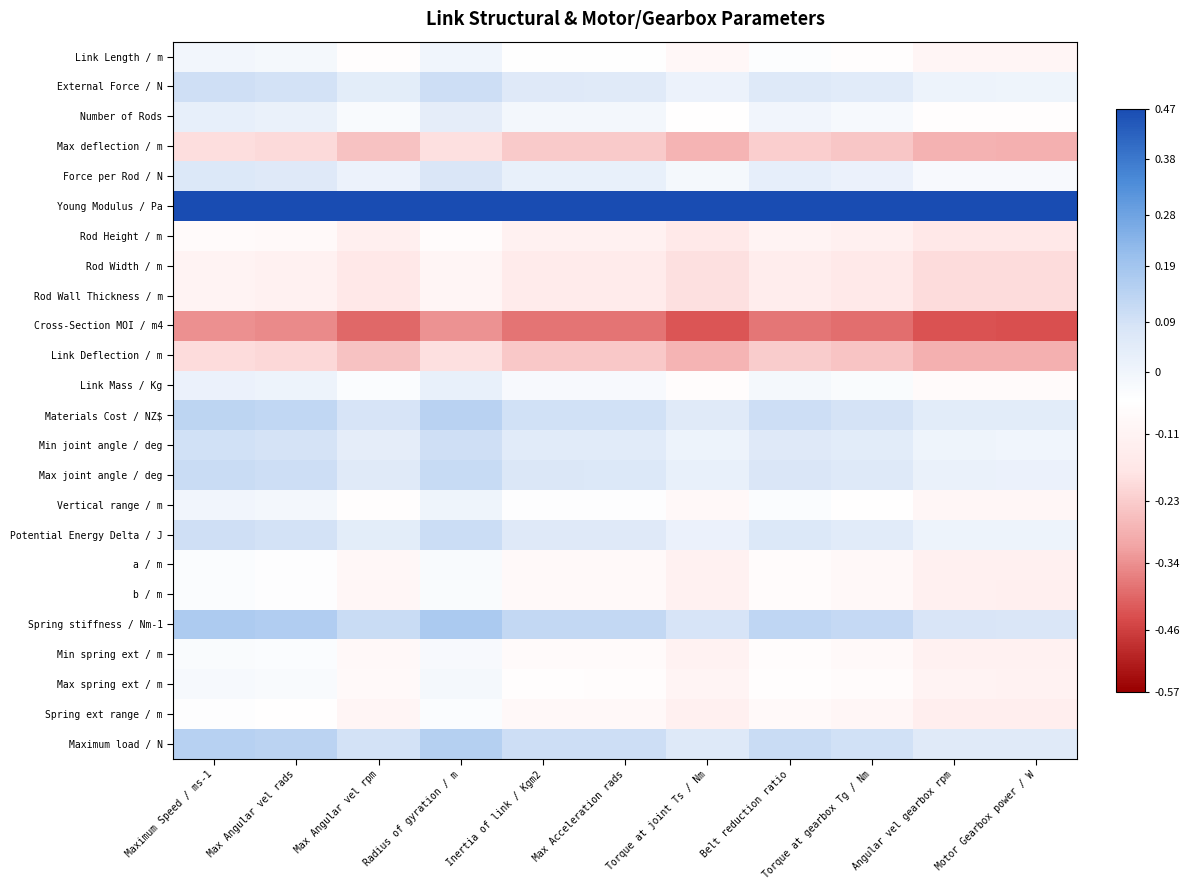

Rank the series by their maximum value, from highest to lowest.

Young Modulus / Pa, Spring stiffness / Nm-1, Maximum load / N, Materials Cost / NZ$, Max joint angle / deg, Potential Energy Delta / J, External Force / N, Min joint angle / deg, Force per Rod / N, Number of Rods, Link Mass / Kg, Vertical range / m, Link Length / m, Max spring ext / m, Min spring ext / m, a / m, b / m, Spring ext range / m, Rod Height / m, Rod Width / m, Rod Wall Thickness / m, Max deflection / m, Link Deflection / m, Cross-Section MOI / m4